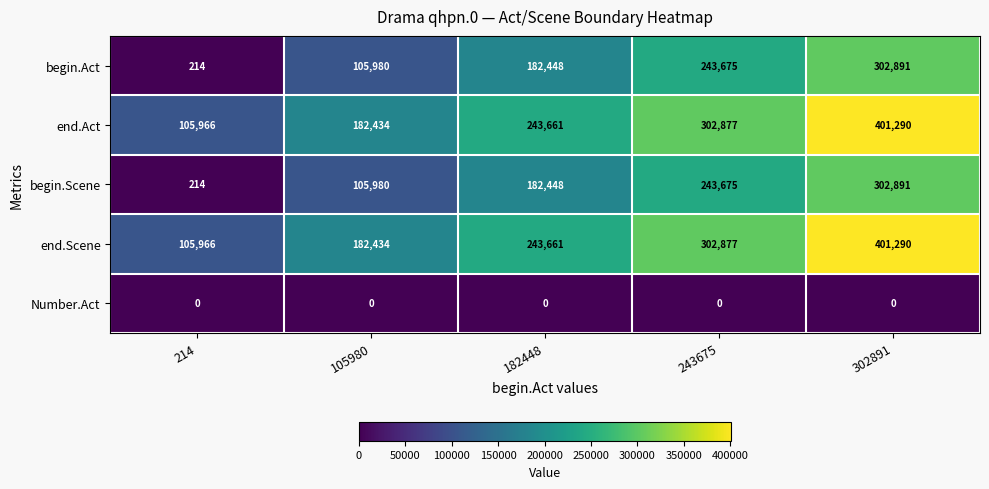

At which category is the sum across all series the highest?

302891